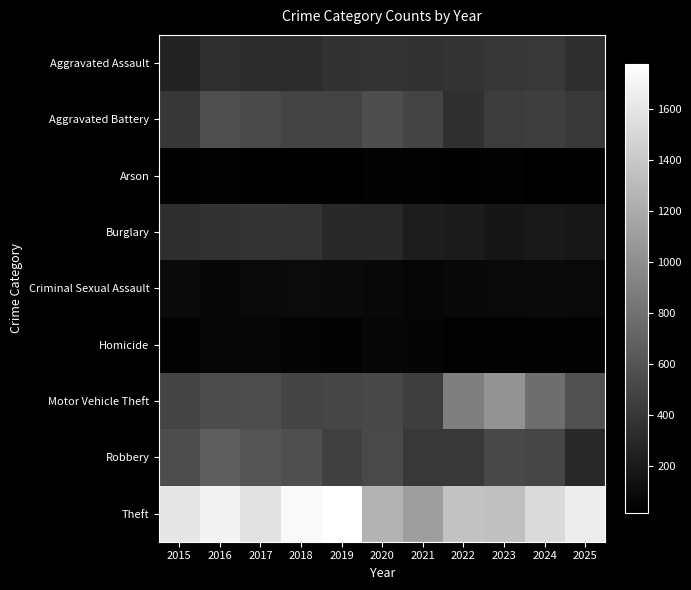

Which series has the widest spread of values?

Theft